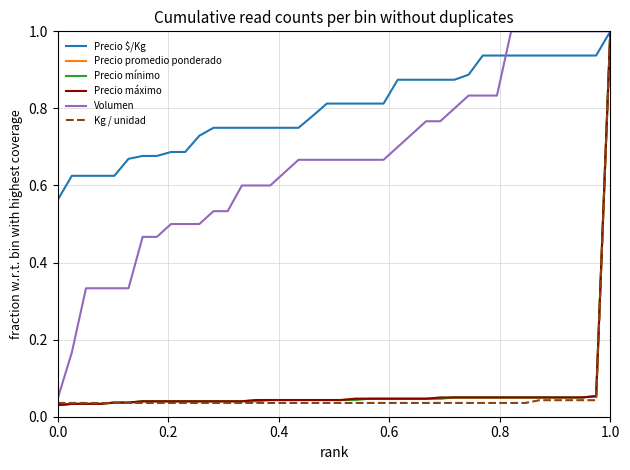

What is the highest value of the Kg / unidad series?

1.0